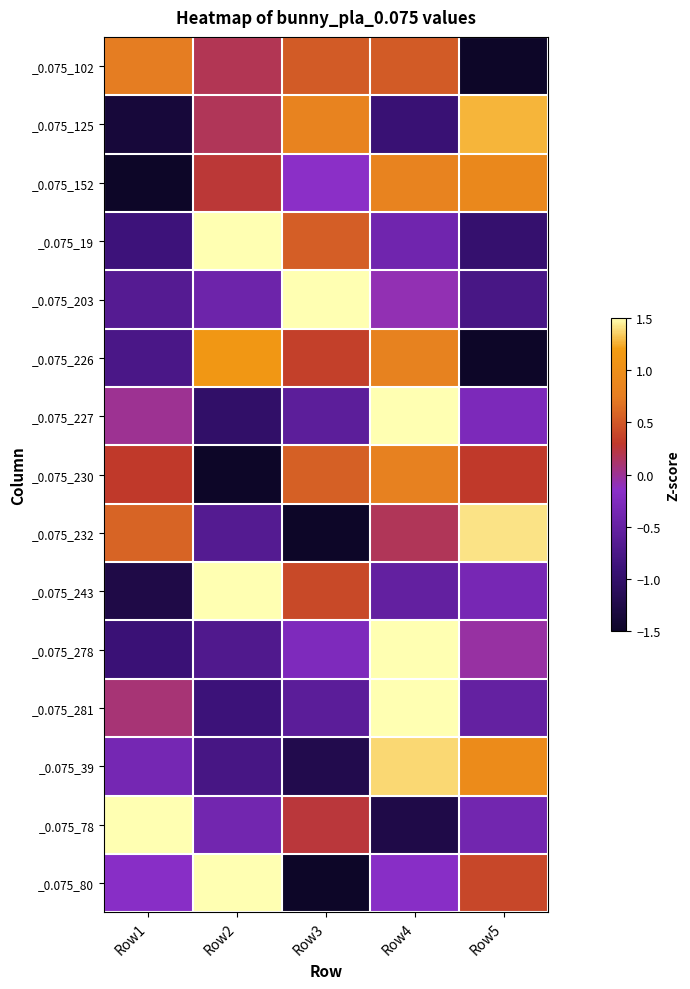

Reading left to right, what are all the values shown in this chart?

_0.075_102: Row1=0.7	Row2=0.2	Row3=0.5	Row4=0.5	Row5=-2.0
_0.075_125: Row1=-1.4	Row2=0.2	Row3=0.8	Row4=-0.9	Row5=1.3
_0.075_152: Row1=-1.8	Row2=0.3	Row3=-0.1	Row4=0.8	Row5=0.9
_0.075_19: Row1=-0.9	Row2=1.7	Row3=0.5	Row4=-0.4	Row5=-1.0
_0.075_203: Row1=-0.7	Row2=-0.4	Row3=1.9	Row4=-0.1	Row5=-0.8
_0.075_226: Row1=-0.8	Row2=1.1	Row3=0.3	Row4=0.8	Row5=-1.5
_0.075_227: Row1=0.0	Row2=-1.0	Row3=-0.6	Row4=1.9	Row5=-0.3
_0.075_230: Row1=0.3	Row2=-2.0	Row3=0.6	Row4=0.8	Row5=0.3
_0.075_232: Row1=0.6	Row2=-0.7	Row3=-1.5	Row4=0.2	Row5=1.4
_0.075_243: Row1=-1.3	Row2=1.7	Row3=0.4	Row4=-0.5	Row5=-0.3
_0.075_278: Row1=-0.9	Row2=-0.7	Row3=-0.3	Row4=1.9	Row5=-0.0
_0.075_281: Row1=0.1	Row2=-0.9	Row3=-0.6	Row4=1.9	Row5=-0.5
_0.075_39: Row1=-0.3	Row2=-0.8	Row3=-1.2	Row4=1.4	Row5=1.0
_0.075_78: Row1=1.8	Row2=-0.4	Row3=0.3	Row4=-1.2	Row5=-0.4
_0.075_80: Row1=-0.2	Row2=1.5	Row3=-1.6	Row4=-0.2	Row5=0.4